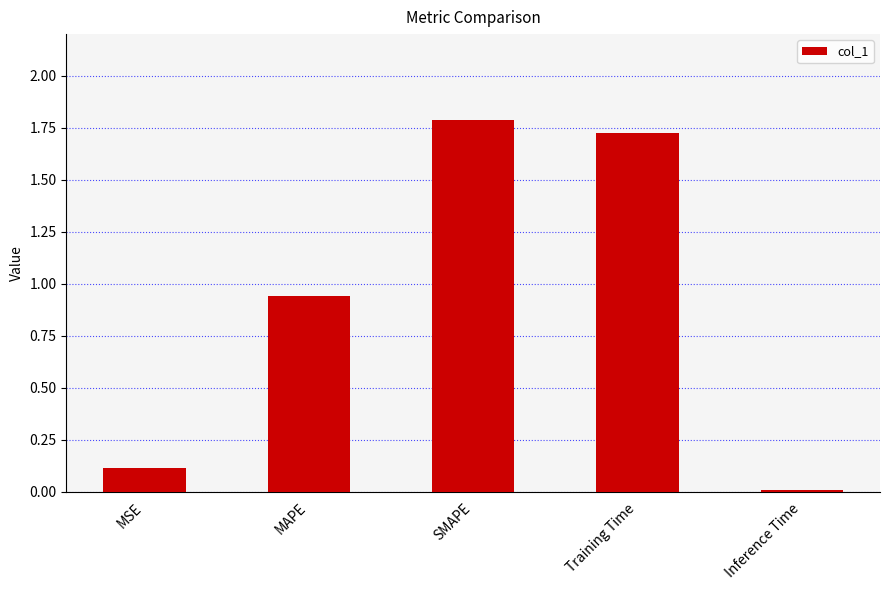

List the labels in order of value, largest first.

SMAPE, Training Time, MAPE, MSE, Inference Time